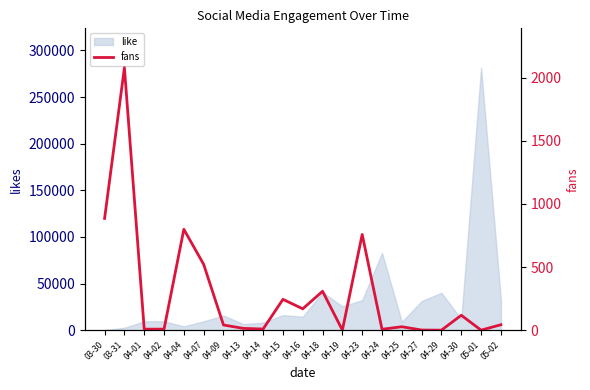

True or false: the data has more than 0 interior local peaks.

True